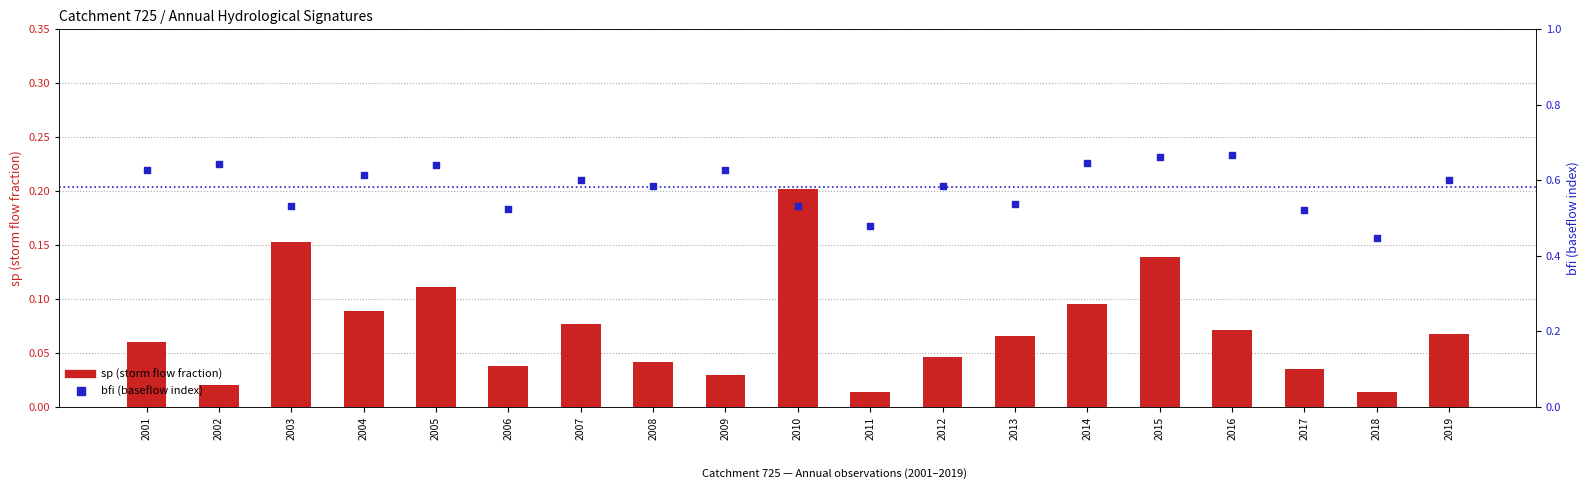

Which series contains the highest Y value?

bfi (baseflow index)